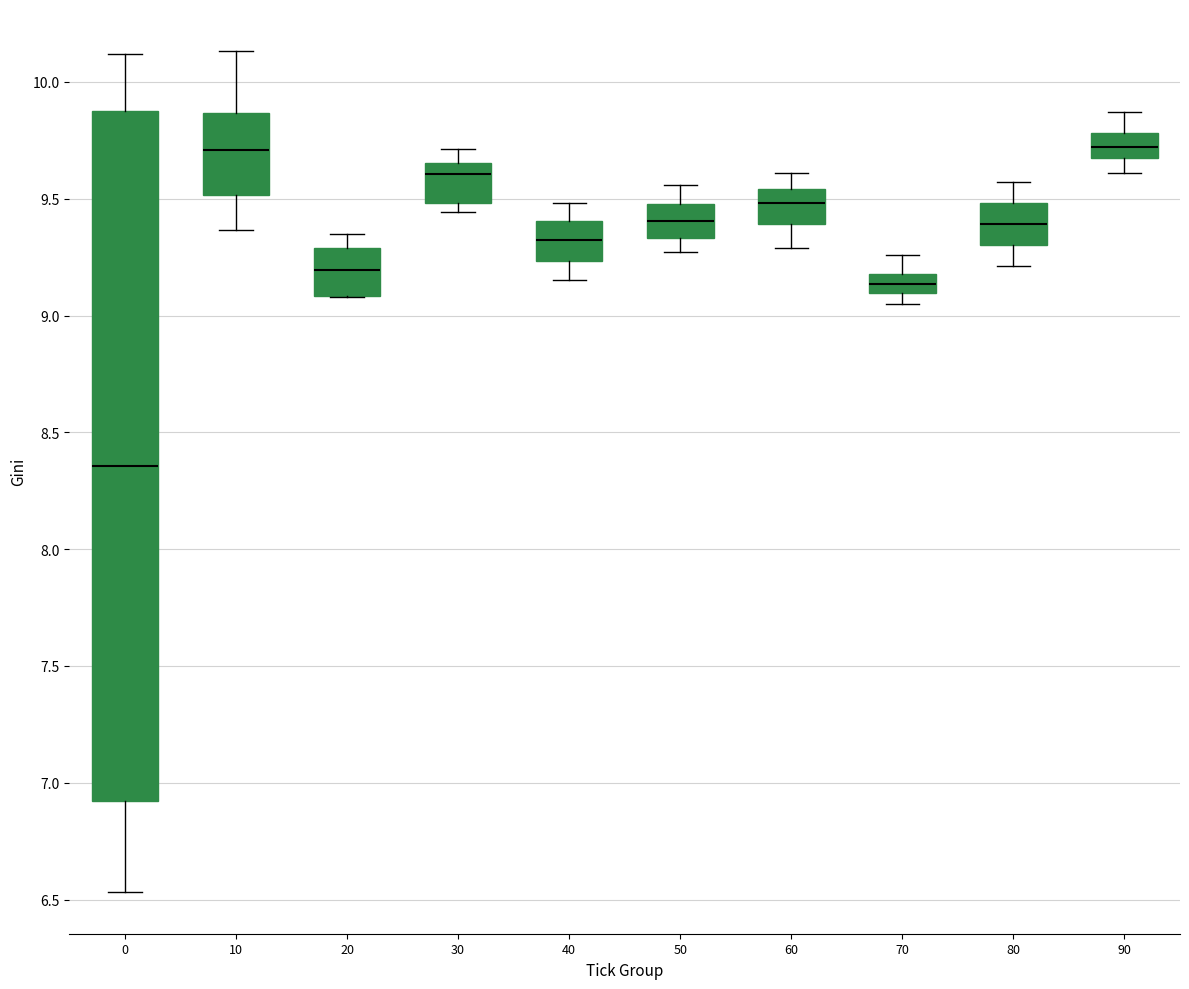

Which box is the tallest, from its lower edge to its upper edge?

0